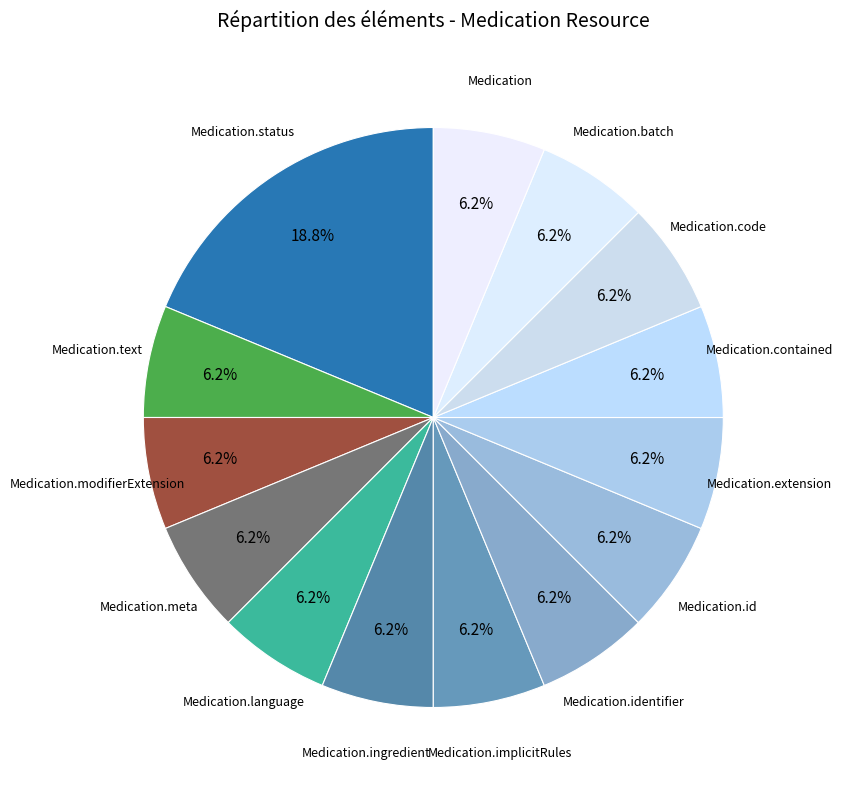

What is the smallest slice in the pie chart?

Medication